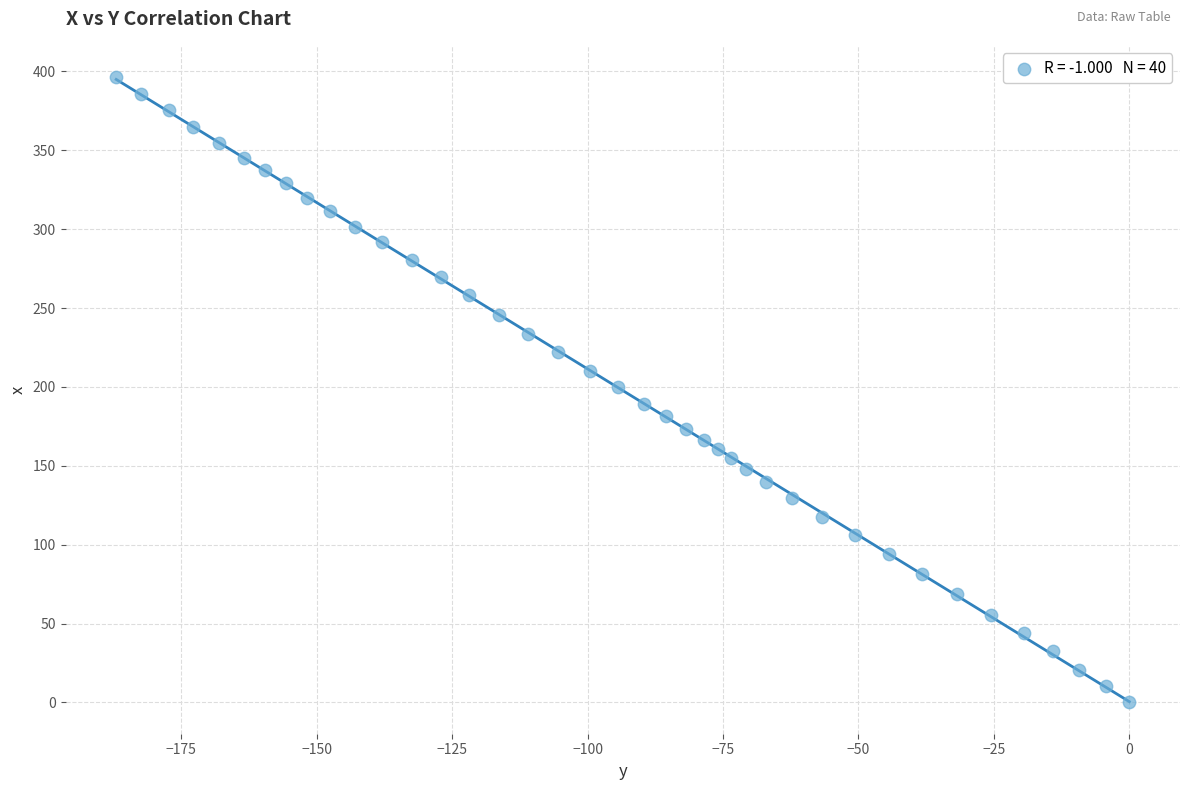

What is the range of X values (max minus min)?

187.0